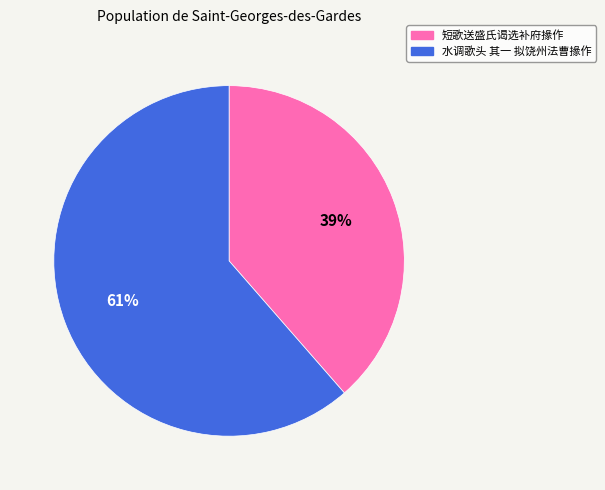

True or false: 水调歌头 其一 拟饶州法曹掾作 accounts for 55% of the total.

False